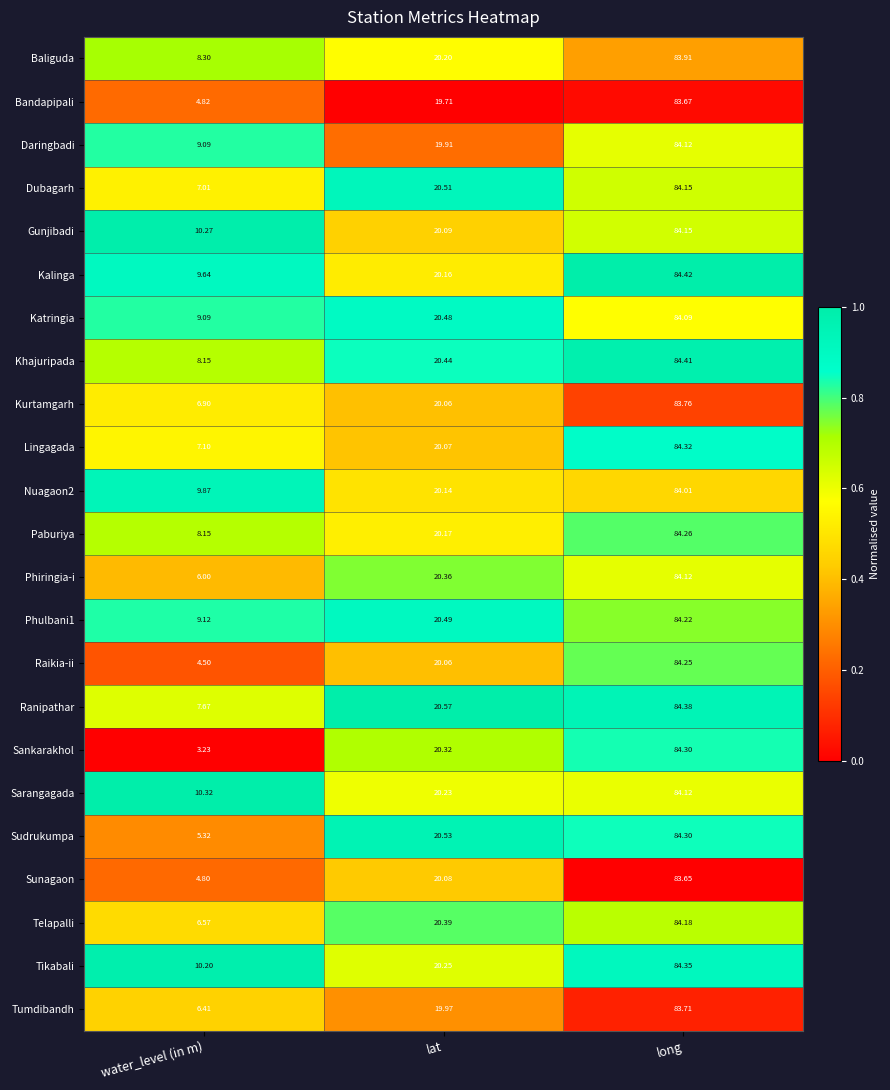

Which category has the highest value across all series?

long